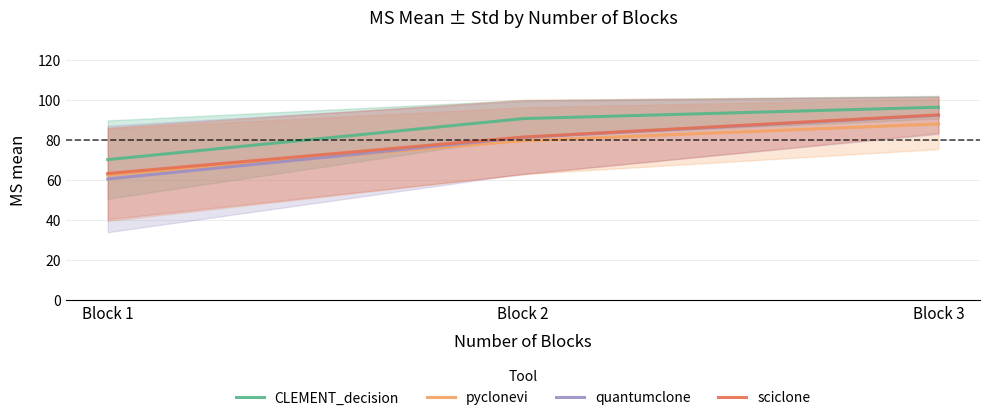

Reading right to left, list all the values displayed in this chart.

CLEMENT_decision: Block 3=96.2	Block 2=90.5	Block 1=70.1
pyclonevi: Block 3=87.9	Block 2=79.5	Block 1=62.4
quantumclone: Block 3=92.2	Block 2=81.1	Block 1=60.4
sciclone: Block 3=92.4	Block 2=81.3	Block 1=63.1